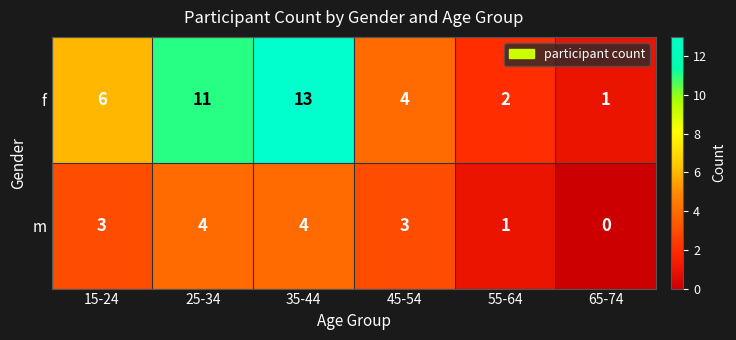

What is the maximum value for f?

13